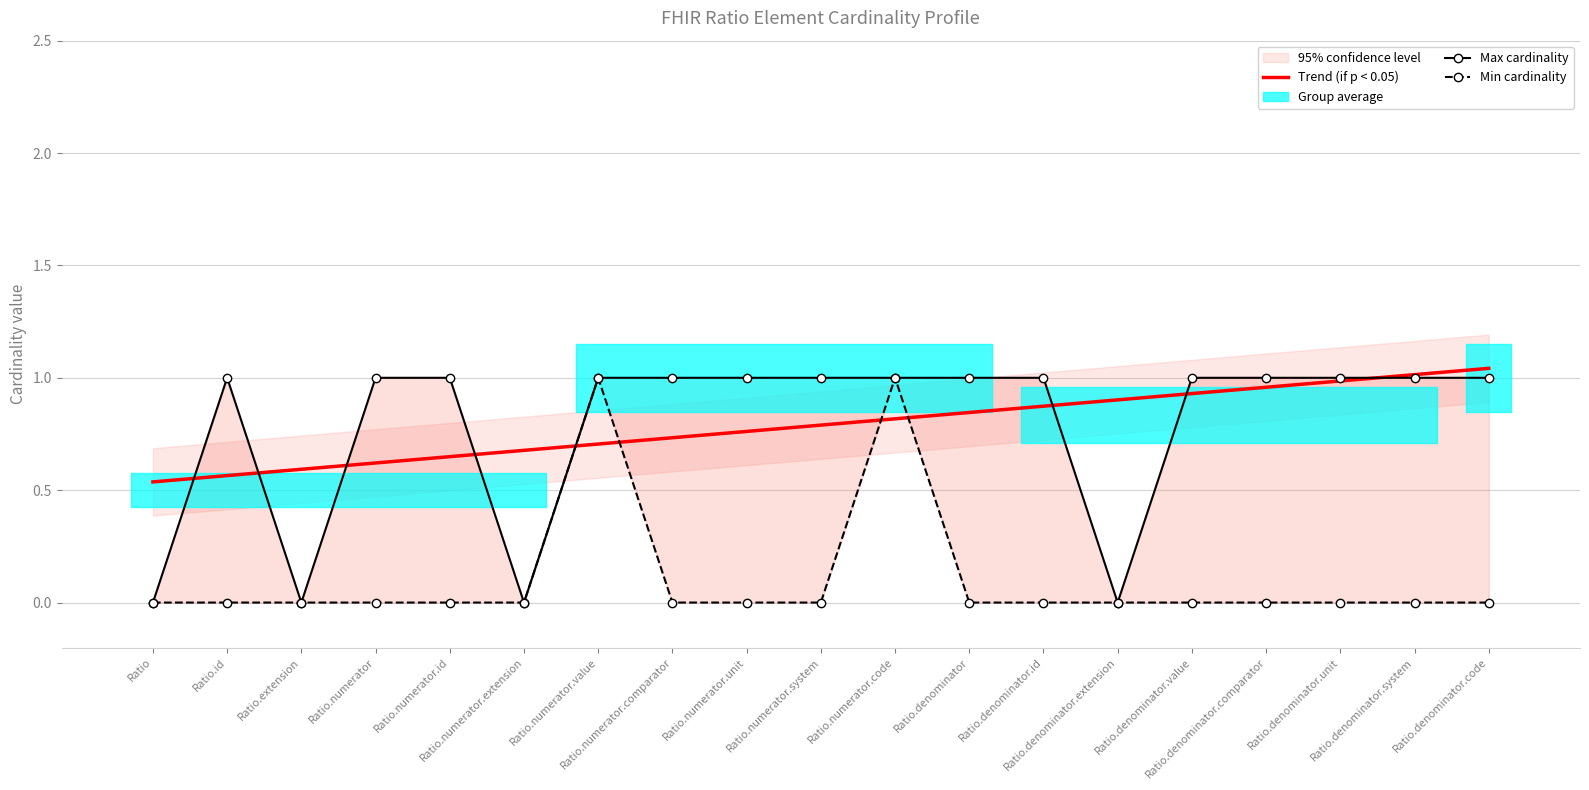

At which label does Max cardinality reach its peak?

Ratio.id